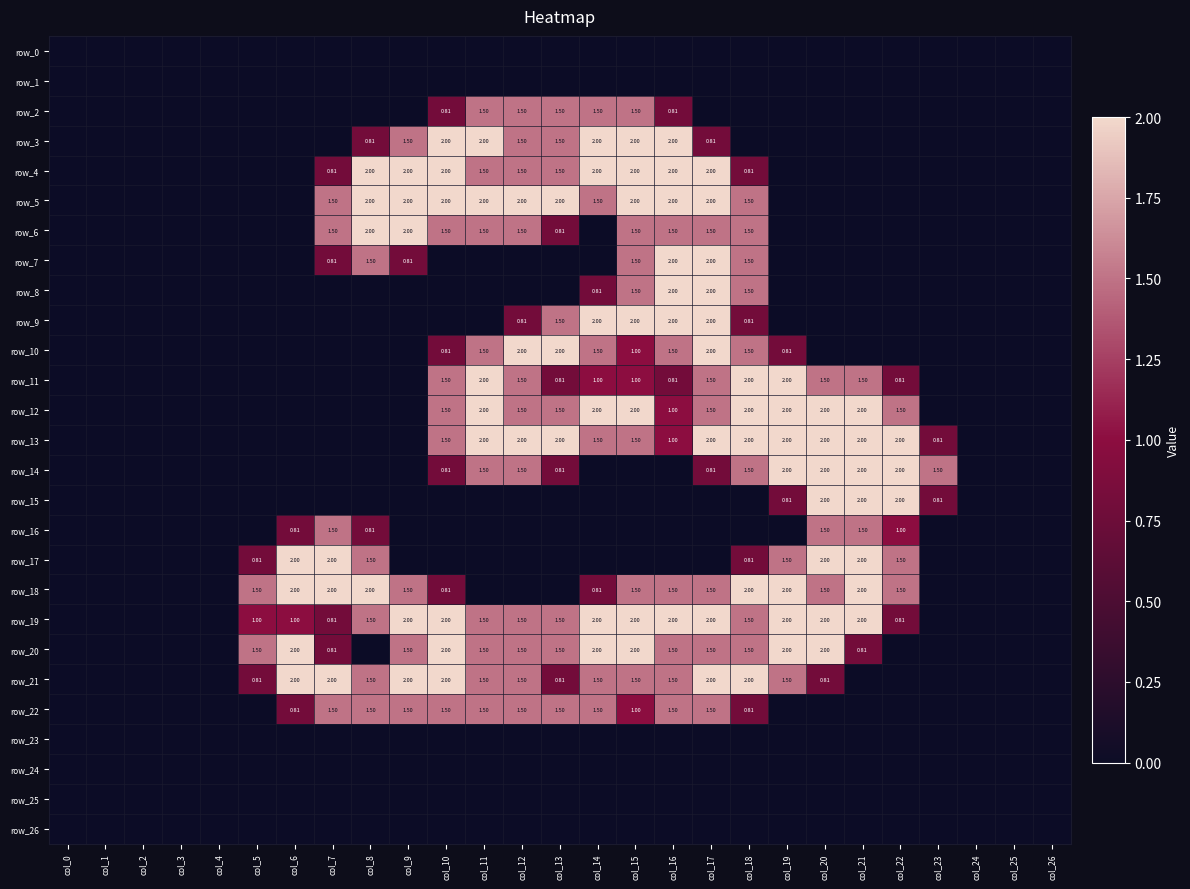

Which series has the largest total across all categories?

row_19